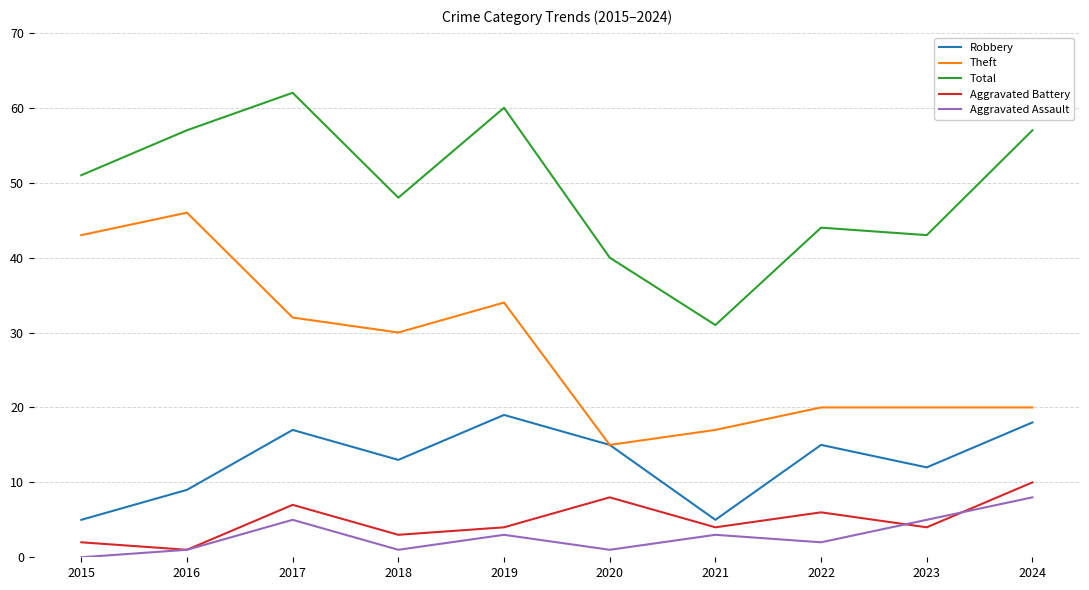

The Robbery series shows 15 at 2022. True or false?

True